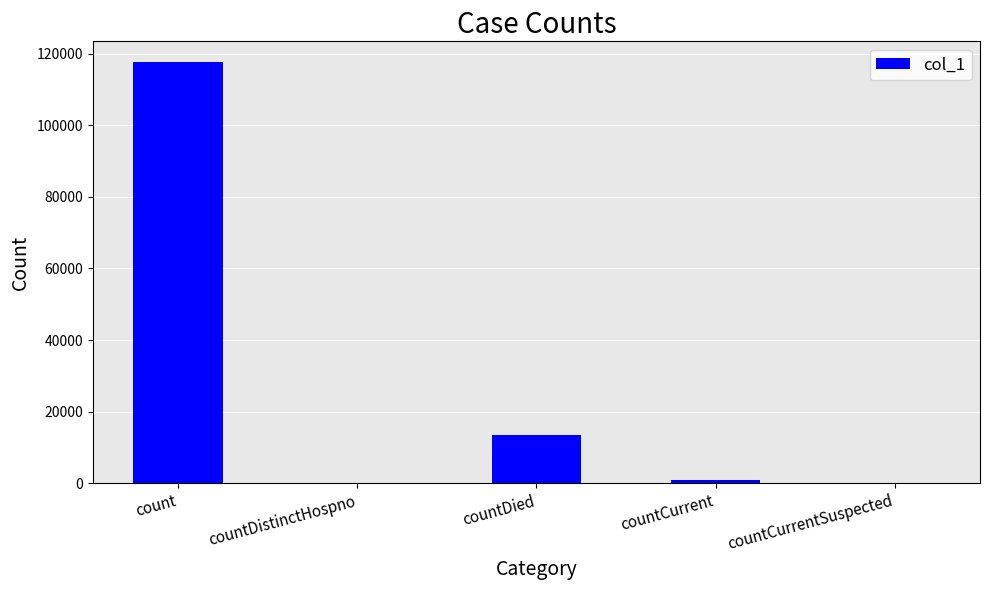

Reading right to left, what are all the values shown in this chart?

0	868	13572	0	117539